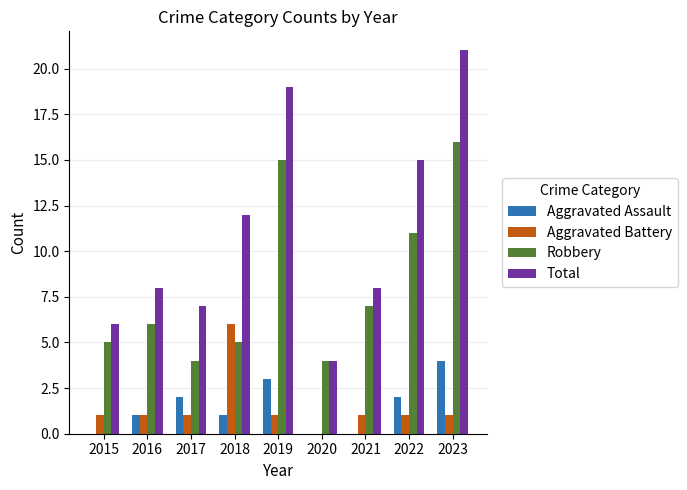

Reading left to right, extract all data points from this chart.

Aggravated Assault: 2015=0	2016=1	2017=2	2018=1	2019=3	2020=0	2021=0	2022=2	2023=4
Aggravated Battery: 2015=1	2016=1	2017=1	2018=6	2019=1	2020=0	2021=1	2022=1	2023=1
Robbery: 2015=5	2016=6	2017=4	2018=5	2019=15	2020=4	2021=7	2022=11	2023=16
Total: 2015=6	2016=8	2017=7	2018=12	2019=19	2020=4	2021=8	2022=15	2023=21